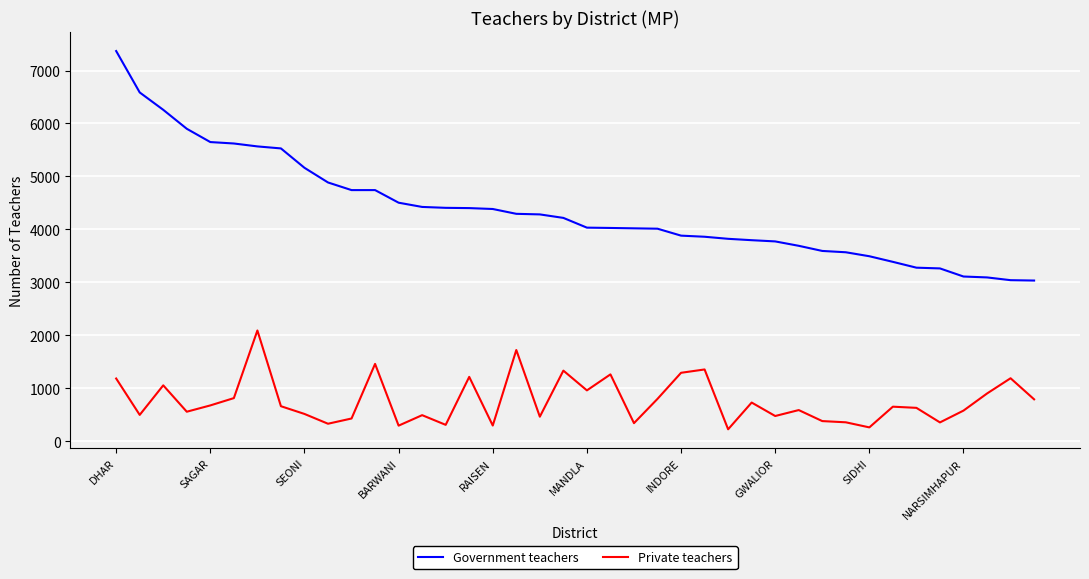

Rank the series by their maximum value, from lowest to highest.

Private teachers, Government teachers